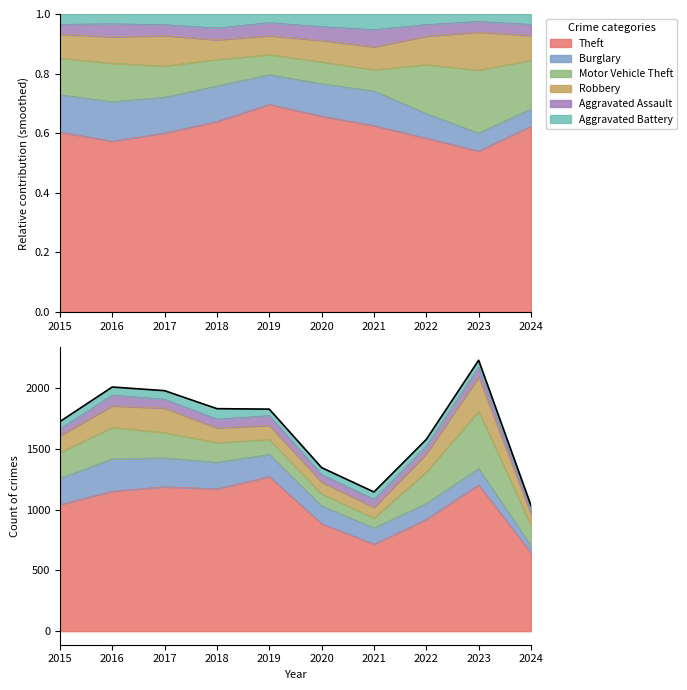

What is the sum of the values at 2019 and 2015?

3550